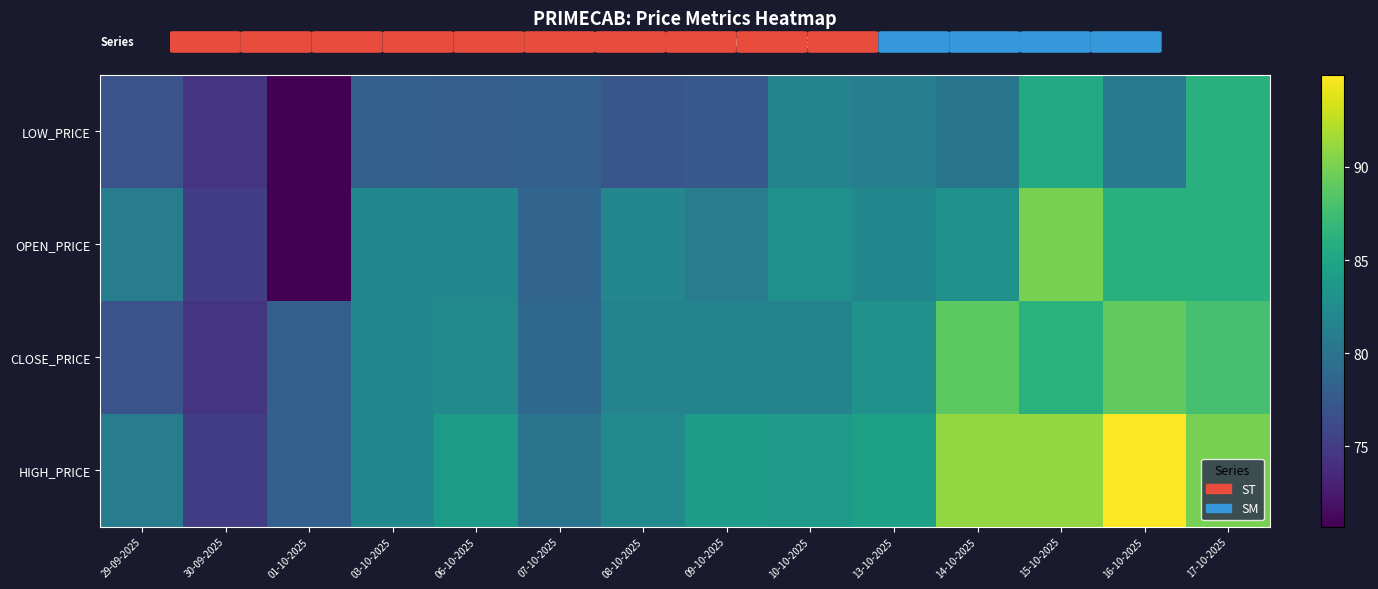

How many series are shown in this chart?

4